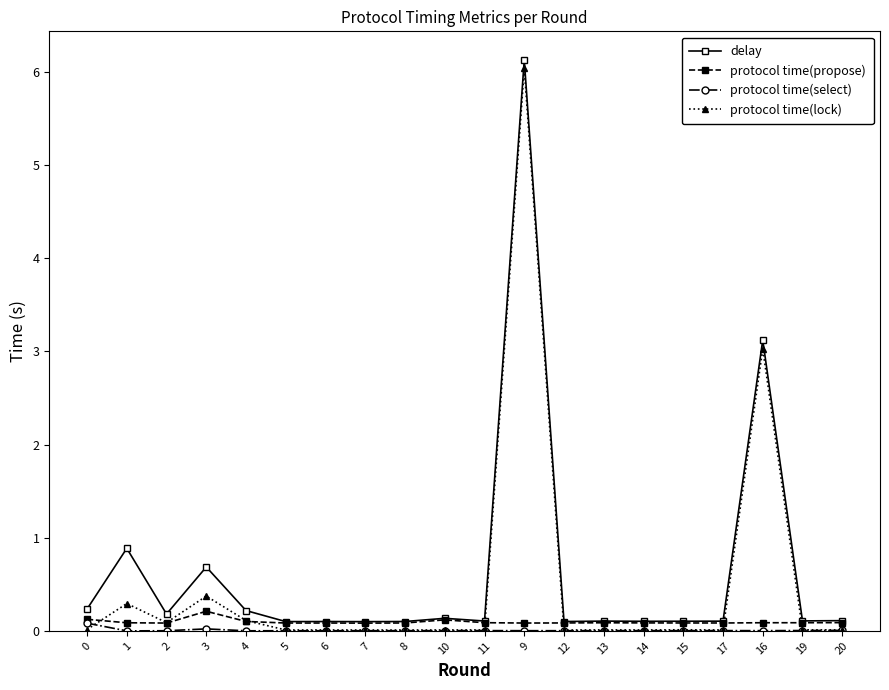

What is the label of the 16th point from the right?

4